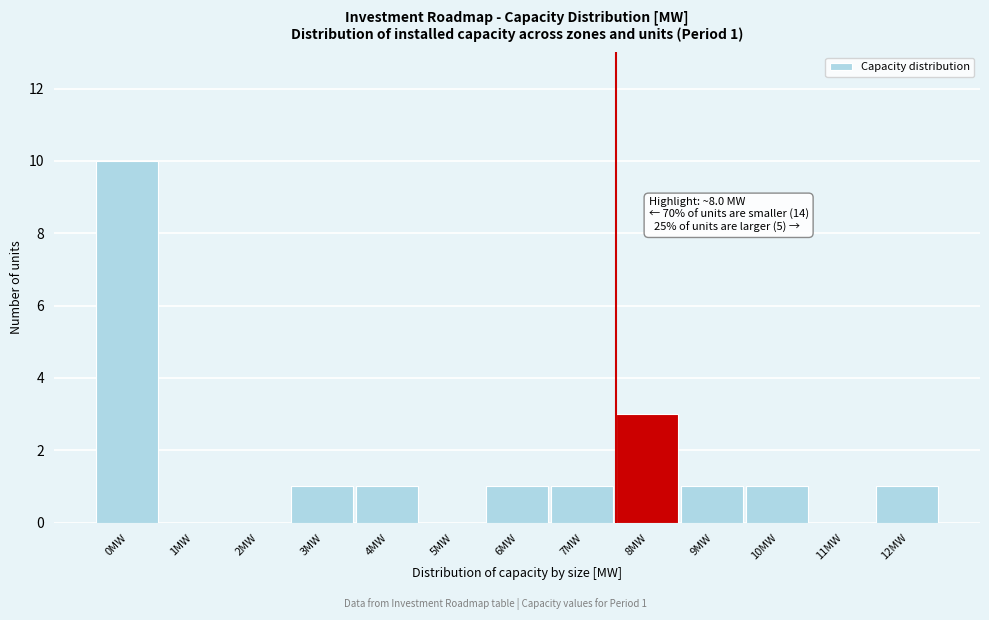

Reading right to left, list all the values displayed in this chart.

12MW=1	11MW=0	10MW=1	9MW=1	8MW=3	7MW=1	6MW=1	5MW=0	4MW=1	3MW=1	2MW=0	1MW=0	0MW=10